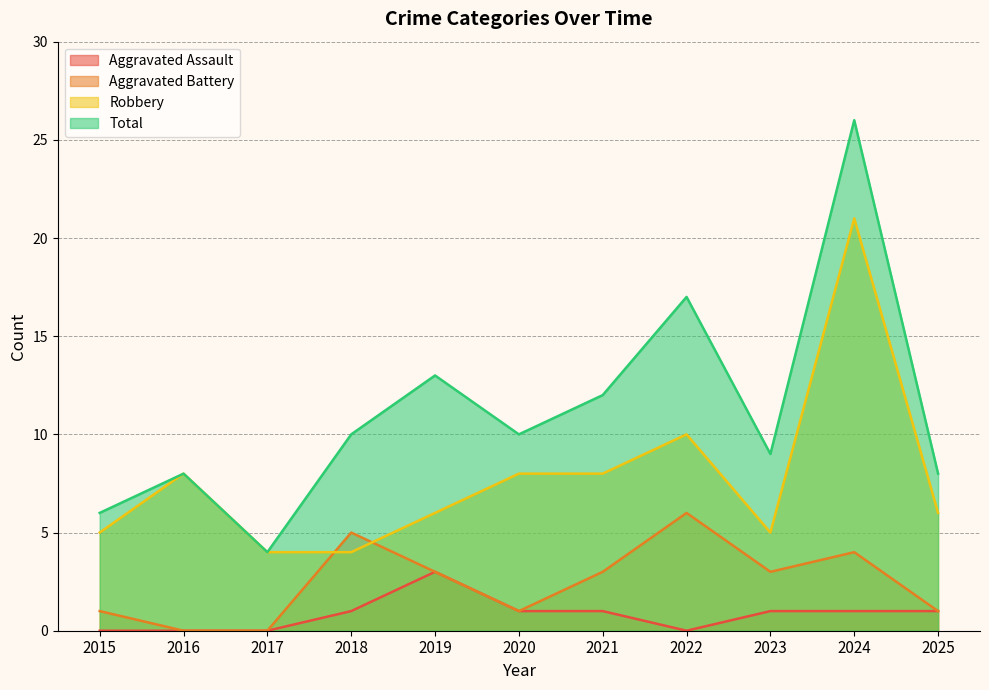

Reading left to right, what are all the values shown in this chart?

Aggravated Assault: 2015=0	2016=0	2017=0	2018=1	2019=3	2020=1	2021=1	2022=0	2023=1	2024=1	2025=1
Aggravated Battery: 2015=1	2016=0	2017=0	2018=5	2019=3	2020=1	2021=3	2022=6	2023=3	2024=4	2025=1
Robbery: 2015=5	2016=8	2017=4	2018=4	2019=6	2020=8	2021=8	2022=10	2023=5	2024=21	2025=6
Total: 2015=6	2016=8	2017=4	2018=10	2019=13	2020=10	2021=12	2022=17	2023=9	2024=26	2025=8